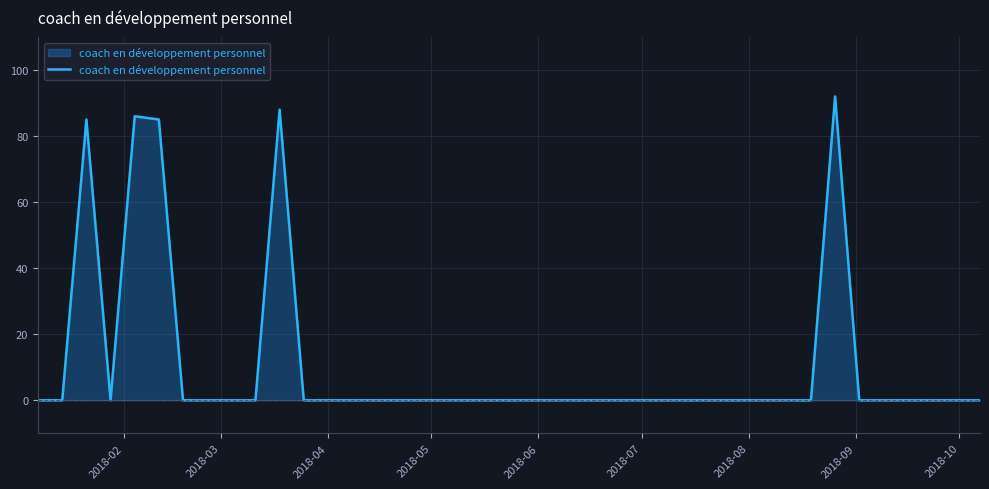

What is the greatest value displayed?

92